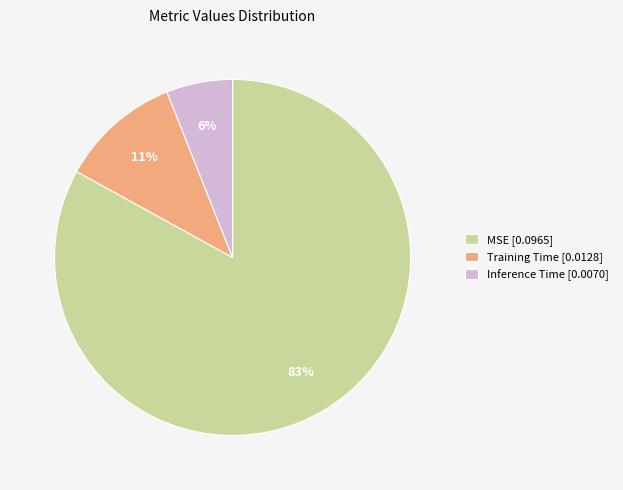

Which category accounts for the majority?

MSE